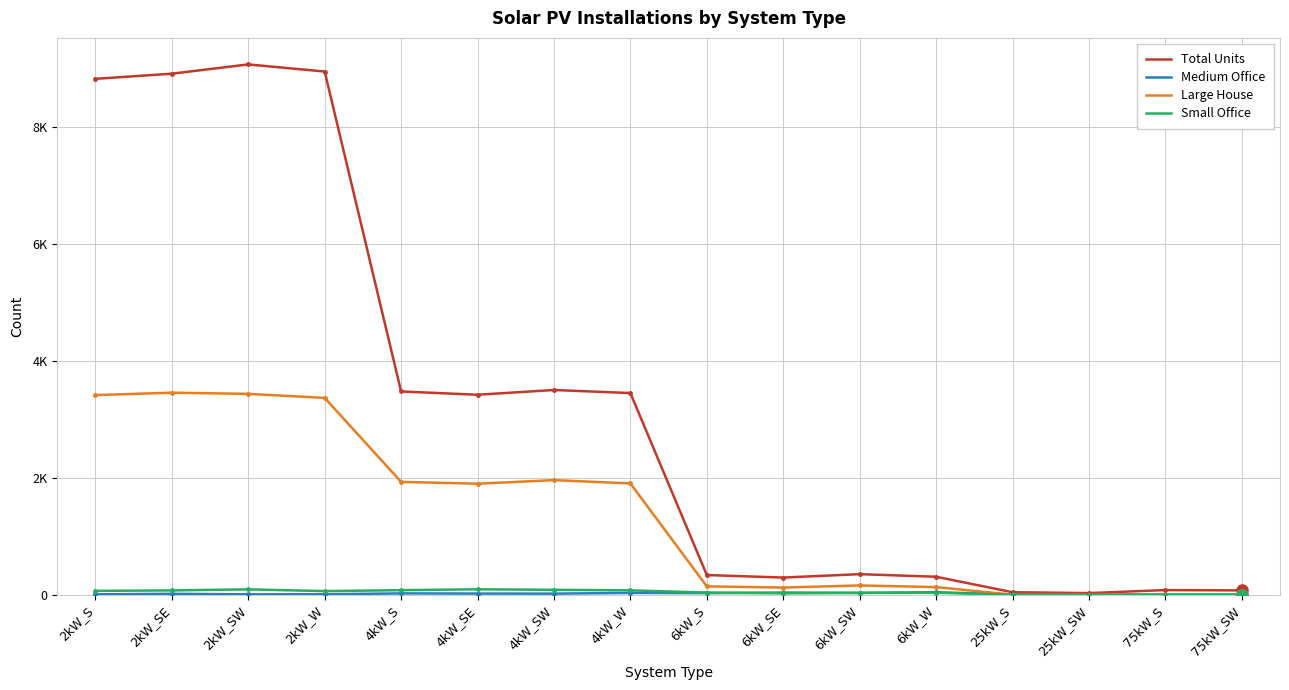

Does the chart have visible grid lines?

Yes